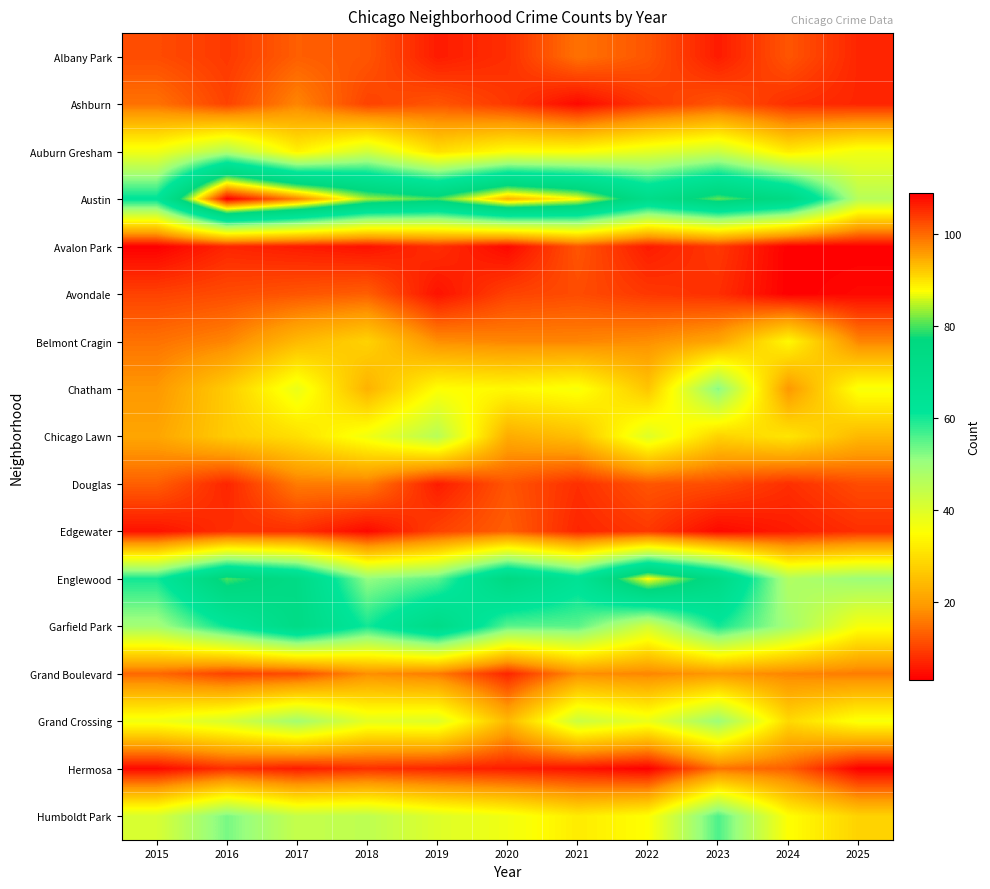

What is the maximum value shown in the chart?

109